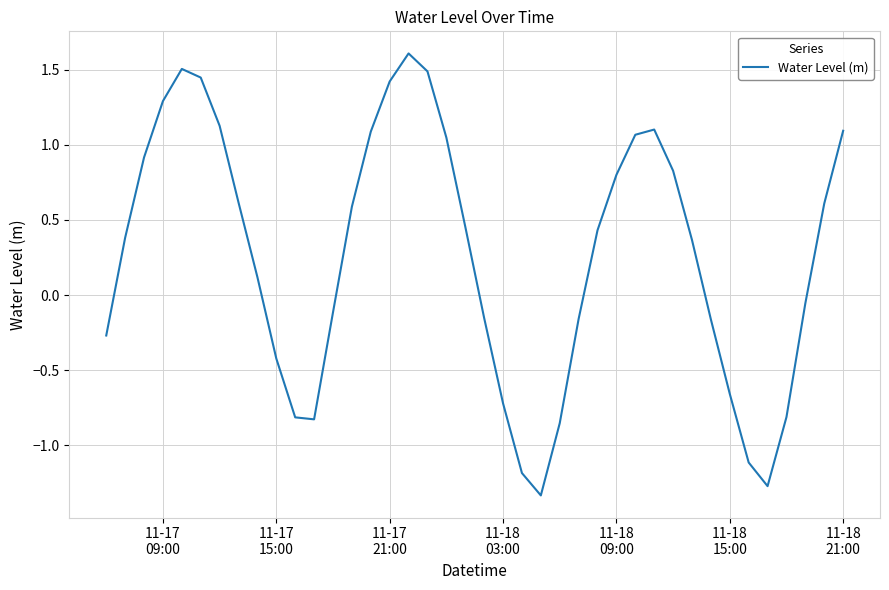

What is the difference between the maximum and minimum values?

2.9